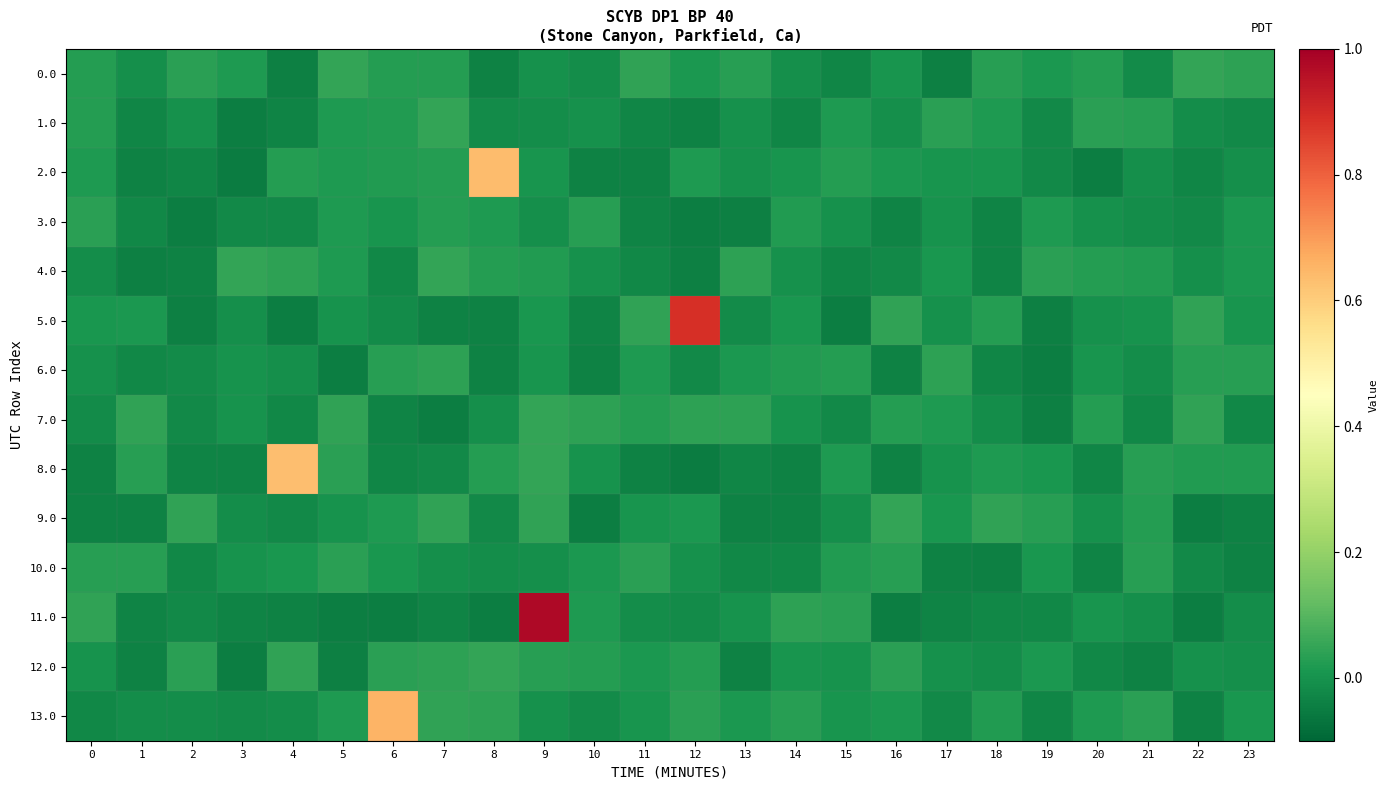

Which series changed the most between 3 and 8?

2.0